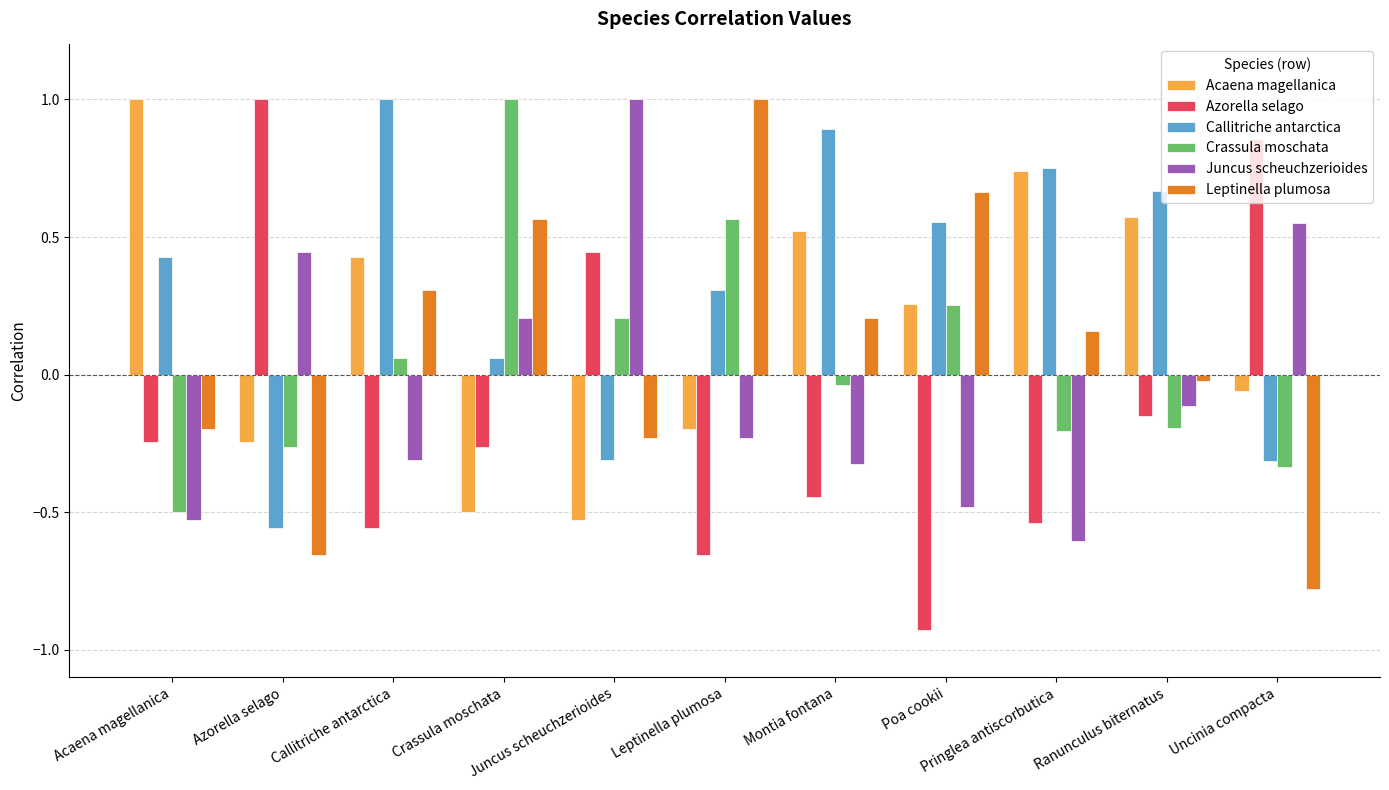

What is the difference between the highest and lowest values at Callitriche antarctica?

1.6